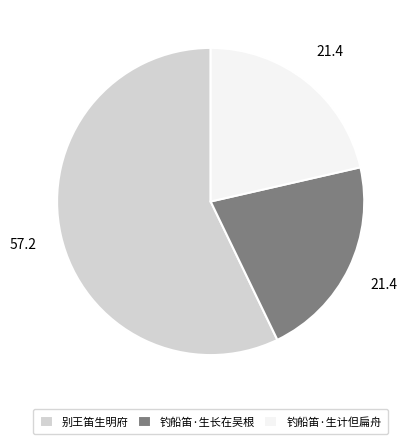

Do 钓船笛·生计但扁舟 and 钓船笛·生长在吴根 together represent more than half of the pie?

No